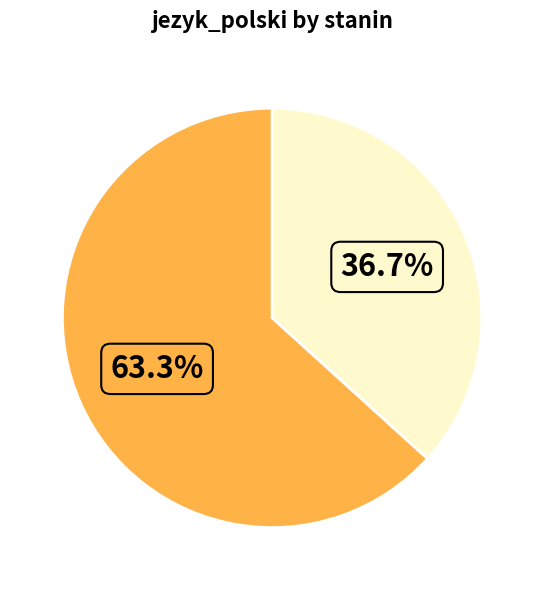

Is there a majority slice in this chart?

Yes